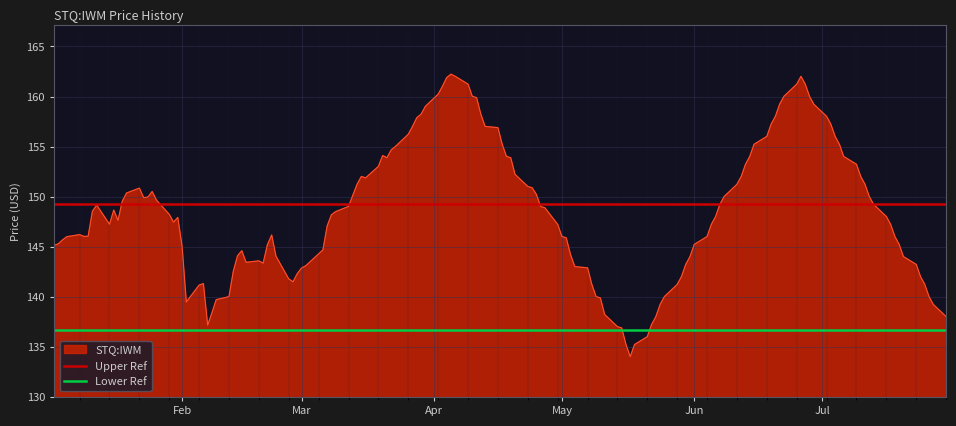

What is the minimum value for STQ:IWM?

134.0